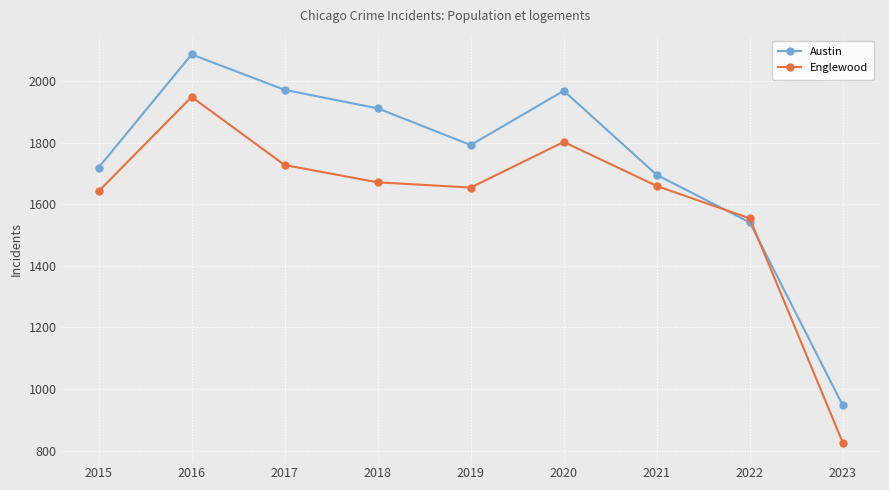

What is the spread (max minus min) of values at 2019?

138